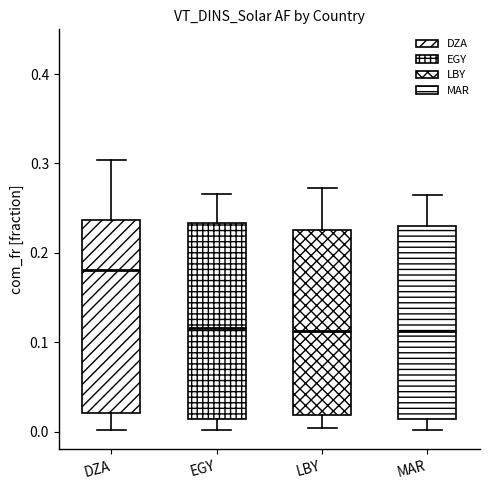

Reading left to right, transcribe this box plot: for each box, give where its median line is, the range the box spans, and where its two whiskers end, as read against the y-axis. The values are not printed on the chart, so give them approximately, as read against the axis.

DZA: median 0.18, box 0.02 to 0.24, whiskers 0.00 to 0.30
EGY: median 0.12, box 0.01 to 0.23, whiskers 0.00 to 0.27
LBY: median 0.11, box 0.02 to 0.23, whiskers 0.00 to 0.27
MAR: median 0.11, box 0.01 to 0.23, whiskers 0.00 to 0.27